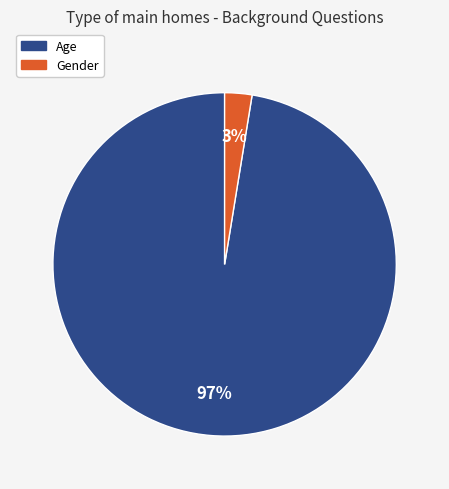

Count the number of slices in the pie.

2